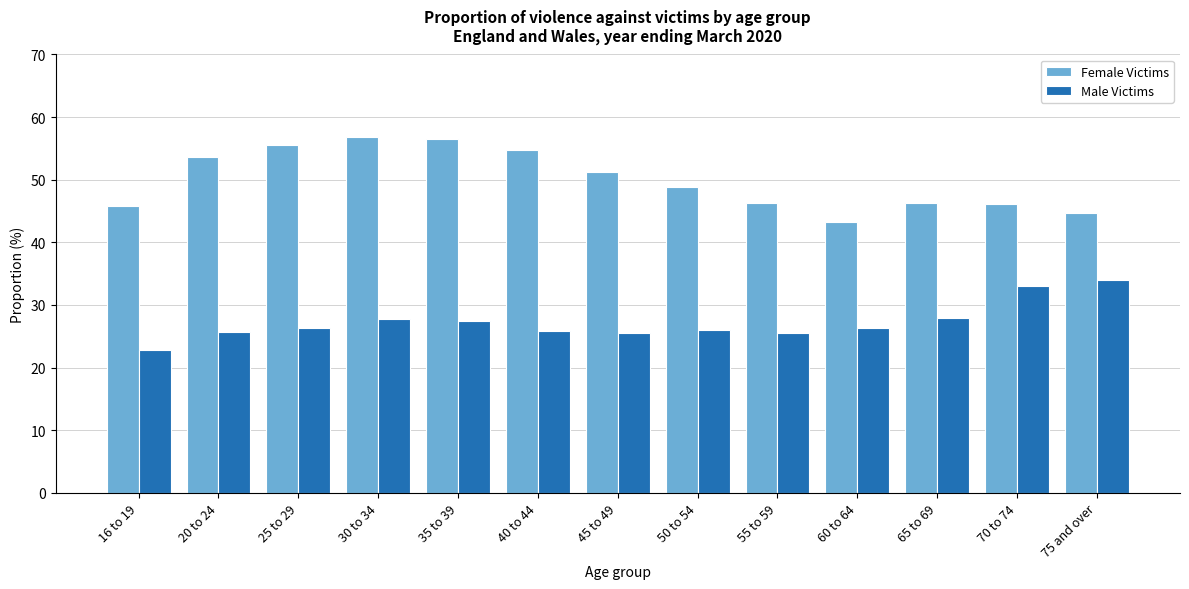

What is the spread (max minus min) of values at 40 to 44?

28.8